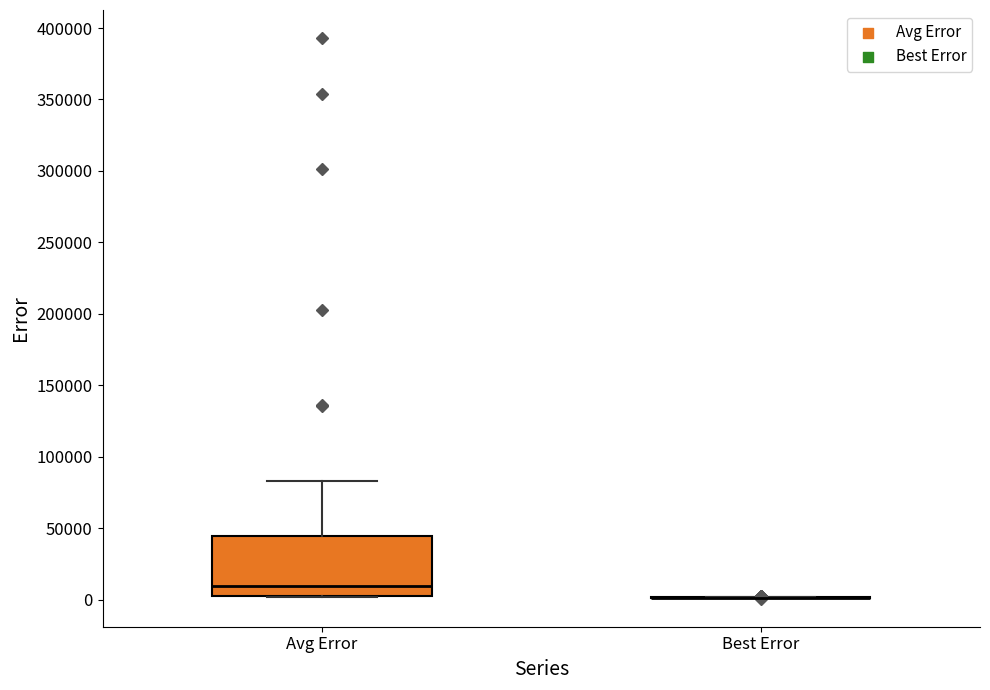

Reading left to right, read every box against the y-axis: the position of its median line, the range the box covers, and the ends of its whiskers. The values are not printed on the chart, so give them approximately, as read against the axis.

Avg Error: median 10000, box 0 to 45000, whiskers 0 to 85000
Best Error: box collapsed to a line at 0, whiskers 0 to 0